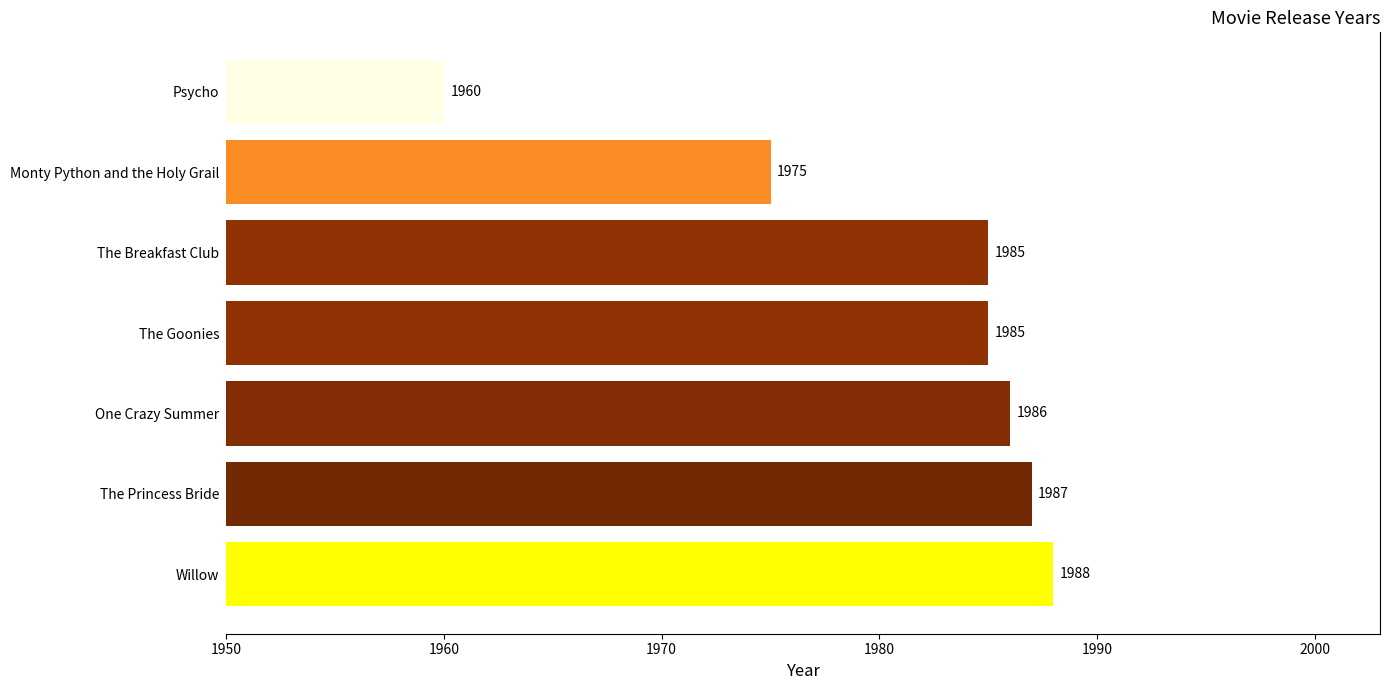

Does the chart contain any negative values?

No